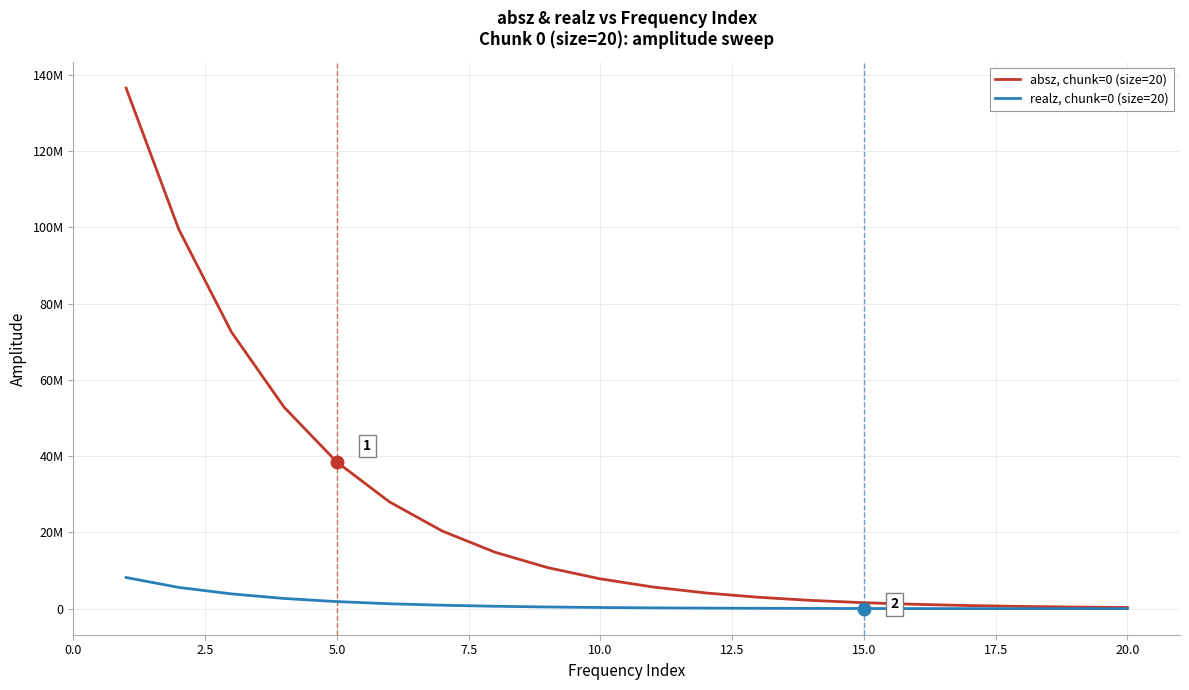

Does the chart display data point markers on the line(s)?

No